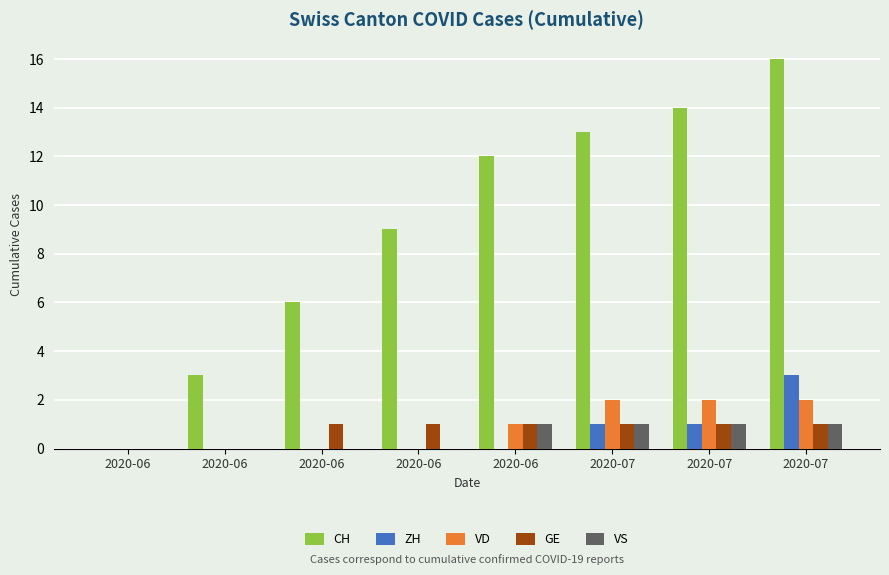

Does the chart contain stacked bars?

No